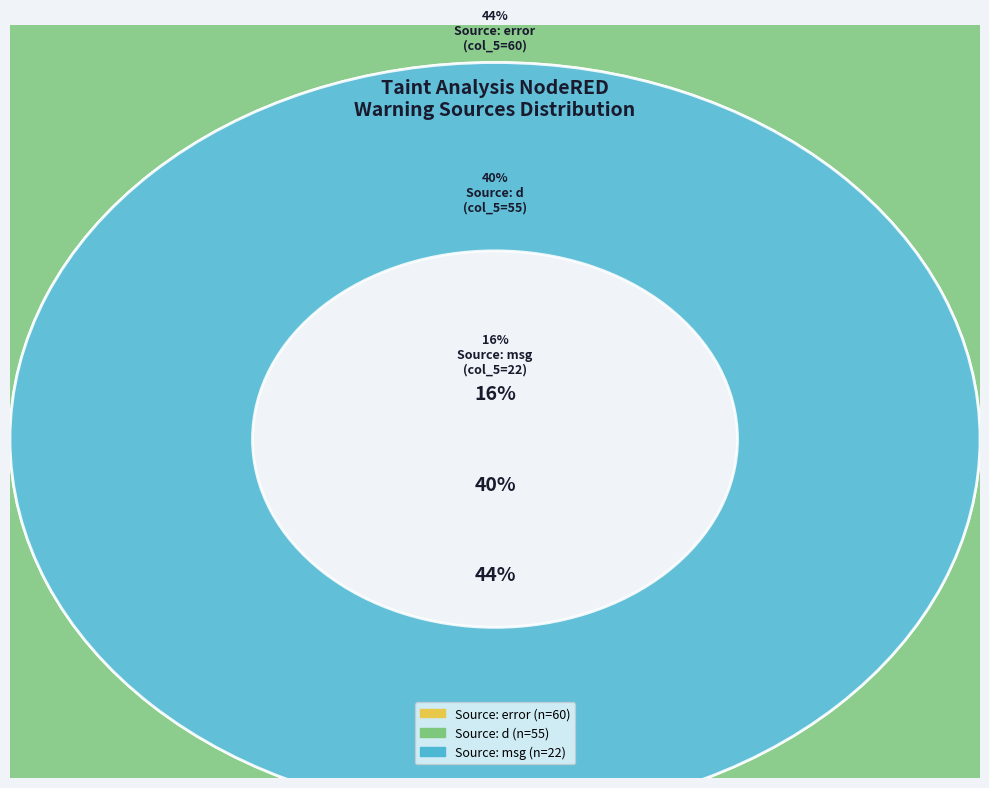

Count the number of slices in the pie.

3